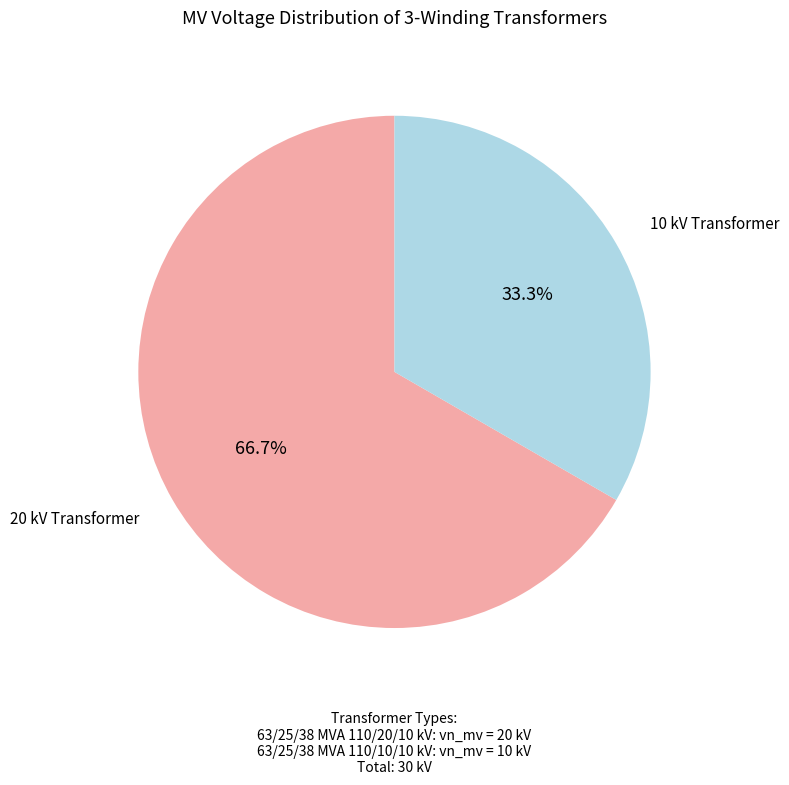

Which has a higher value, 20 kV Transformer or 10 kV Transformer?

20 kV Transformer